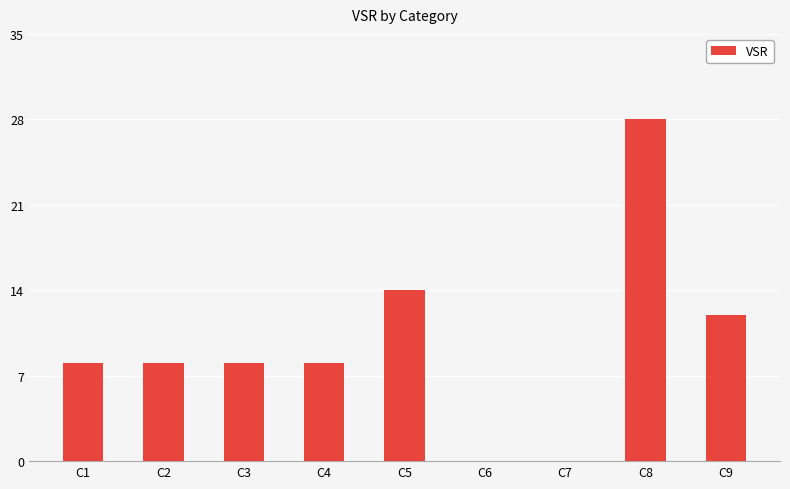

Reading right to left, extract all data points from this chart.

C9=12	C8=28	C7=0	C6=0	C5=14	C4=8	C3=8	C2=8	C1=8